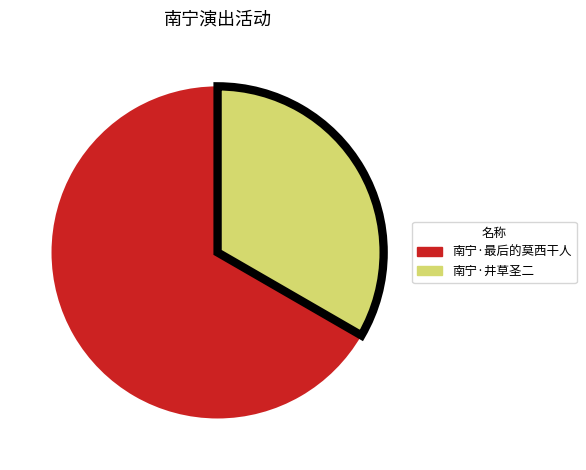

Which has a higher value, 南宁·最后的莫西干人 or 南宁·井草圣二?

南宁·最后的莫西干人